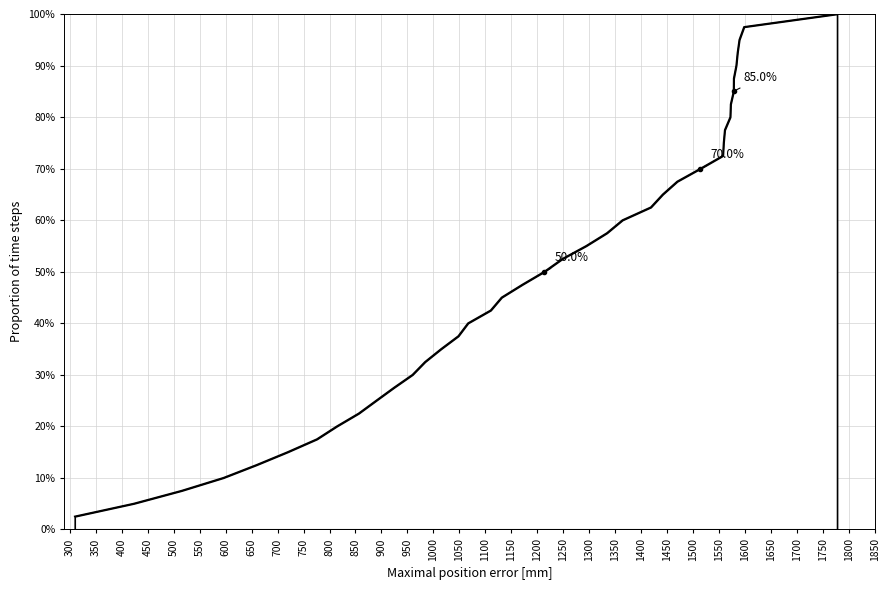

What is the smallest value displayed?

2.5